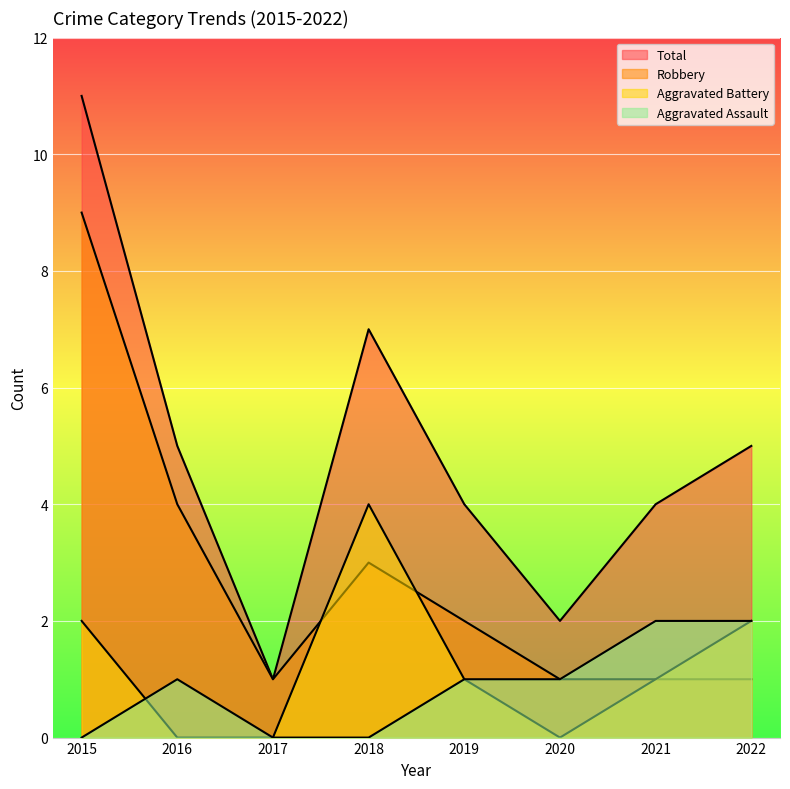

At how many categories does at least one series exceed 9?

1